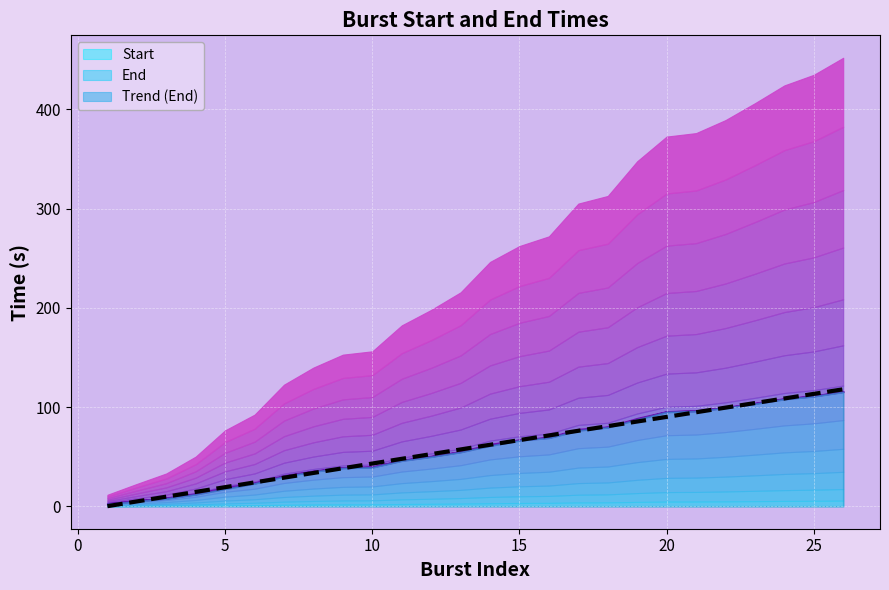

Which series has the largest total across all categories?

End